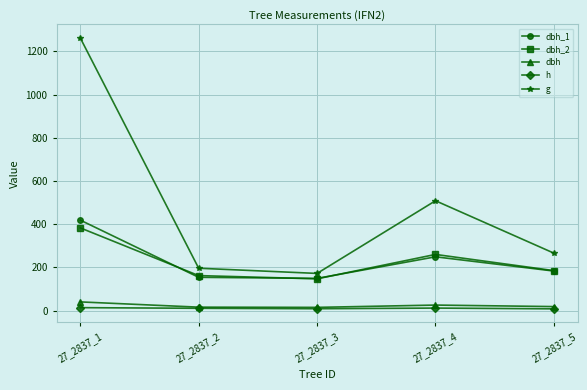

What is the total value across all series at 27_2837_3?

491.3